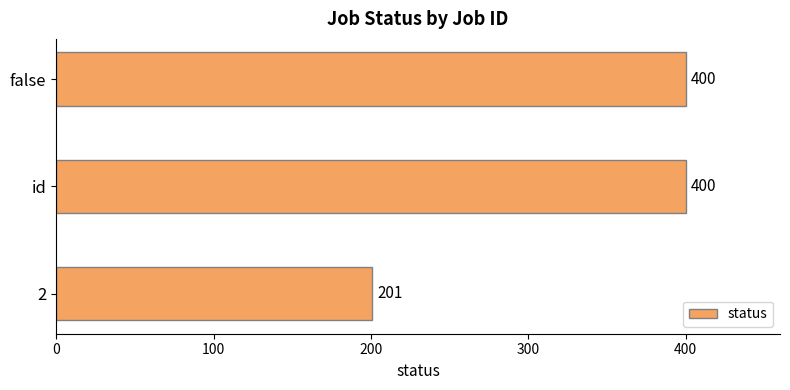

Count the values in the range 201 to 400.

3